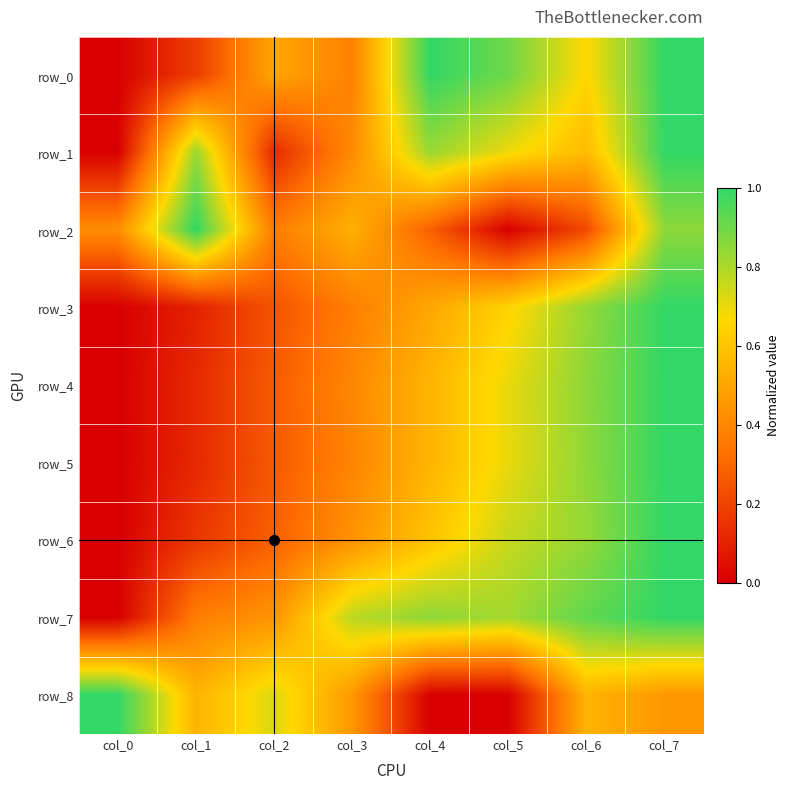

How many distinct data groups are displayed?

9